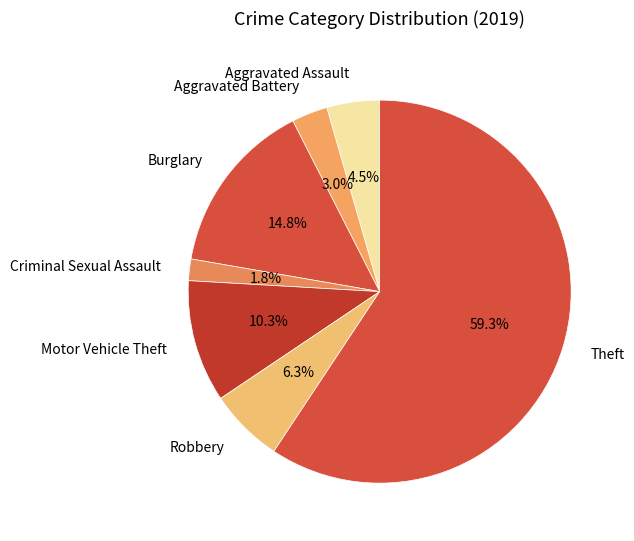

Count the number of slices in the pie.

7